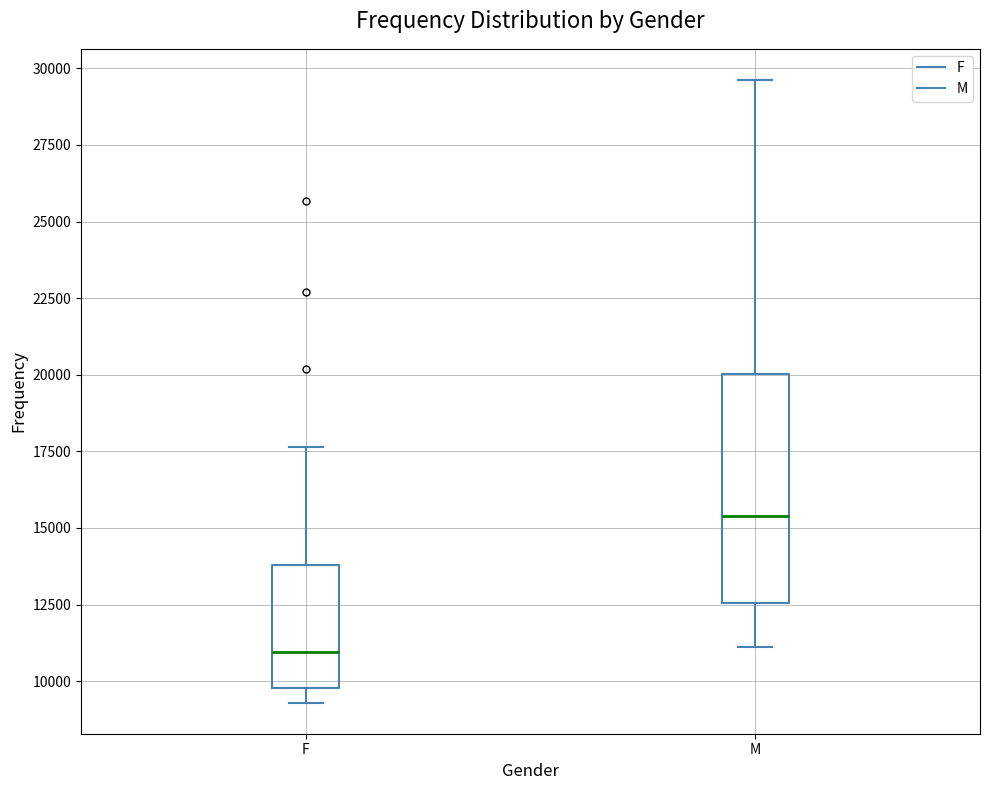

Where is the upper edge of the box for M on the y-axis? The values are not printed on the chart, so give them approximately, as read against the axis.

20000